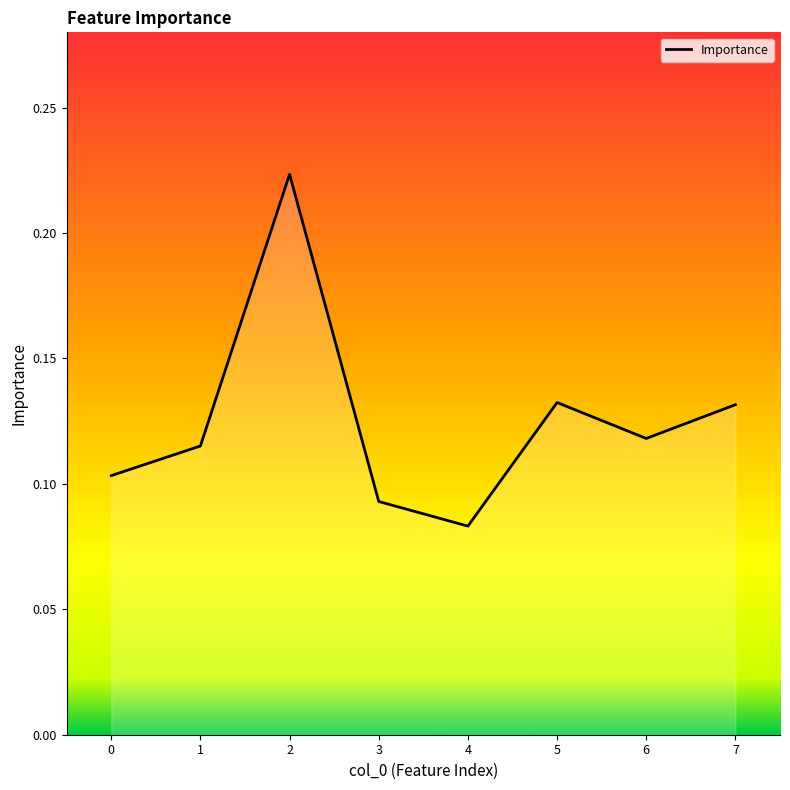

Where is the data nearest to the value 0?

4